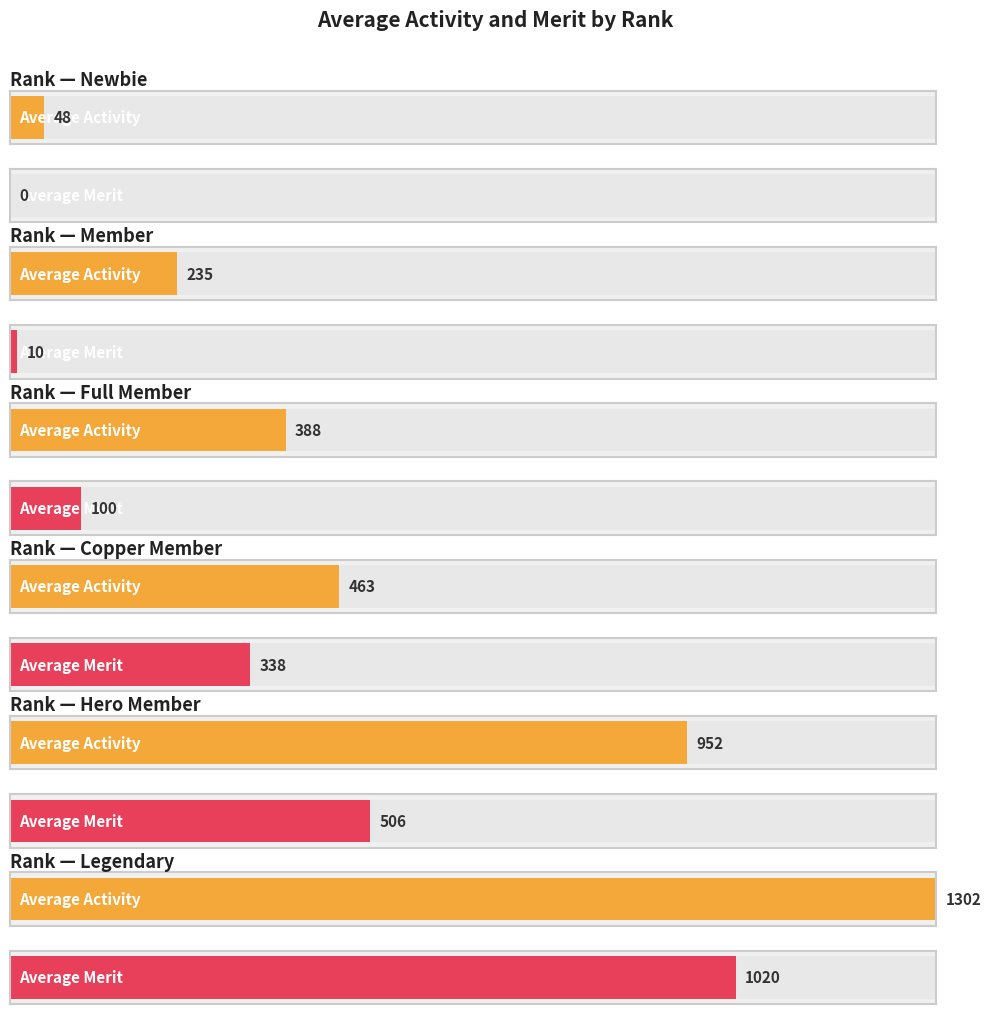

What is the sum of the Merit values at Hero Member and Hero Member?

1012